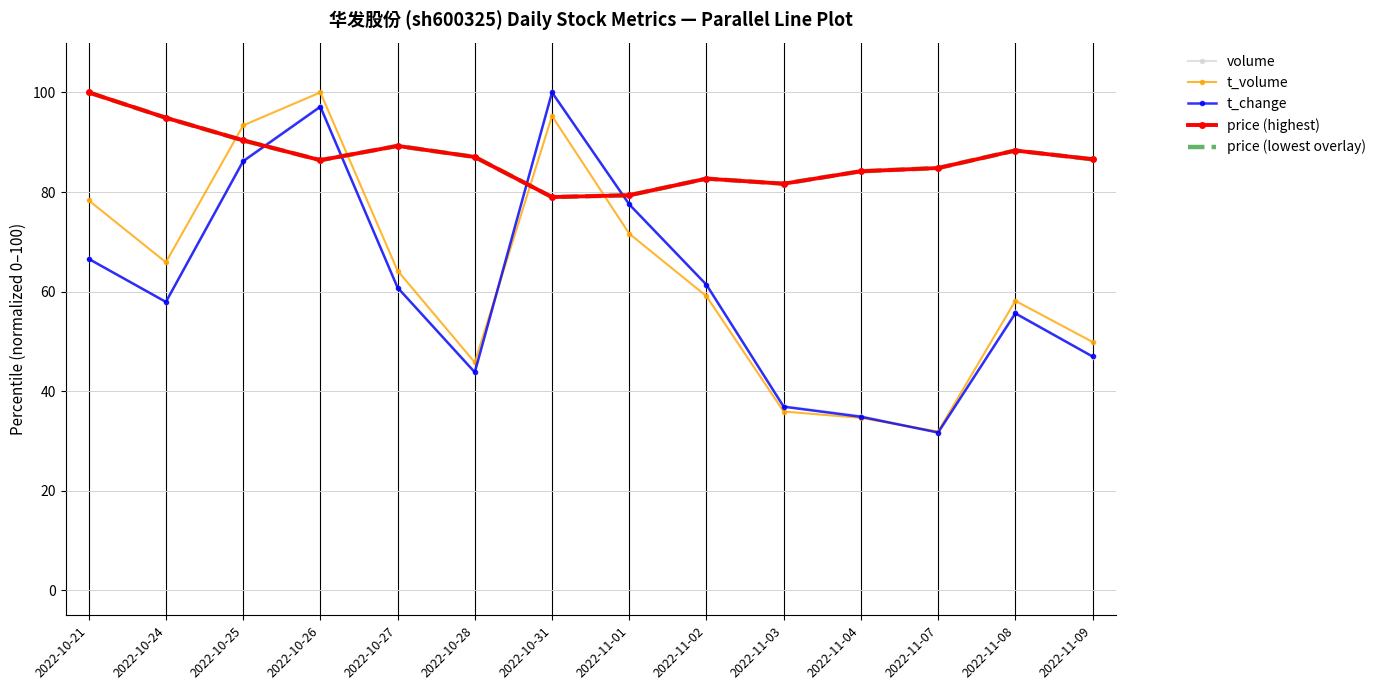

After their last crossing, which series has the higher values: volume or price (highest)?

price (highest)